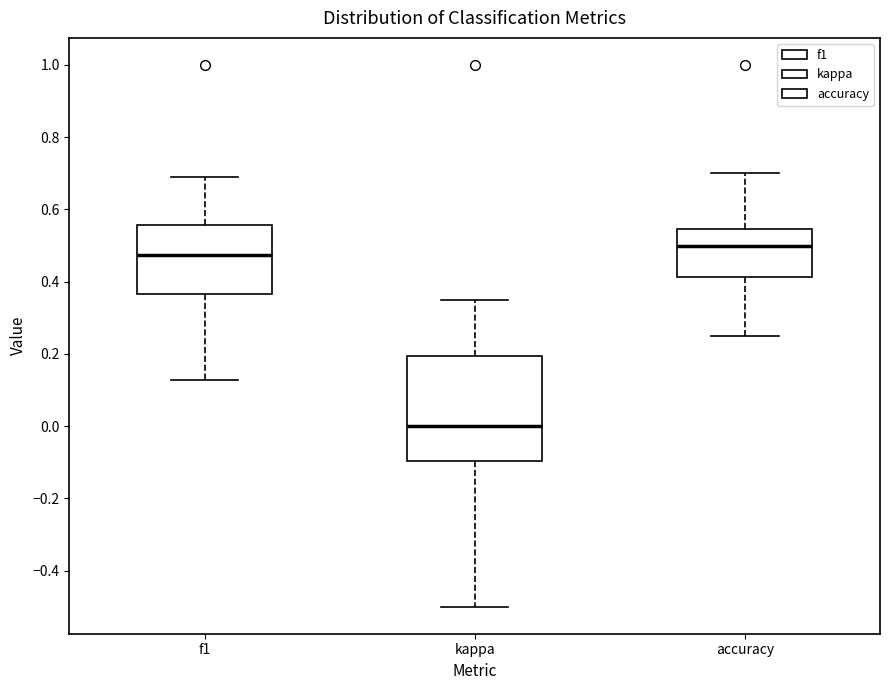

Which box's median line is the highest?

accuracy